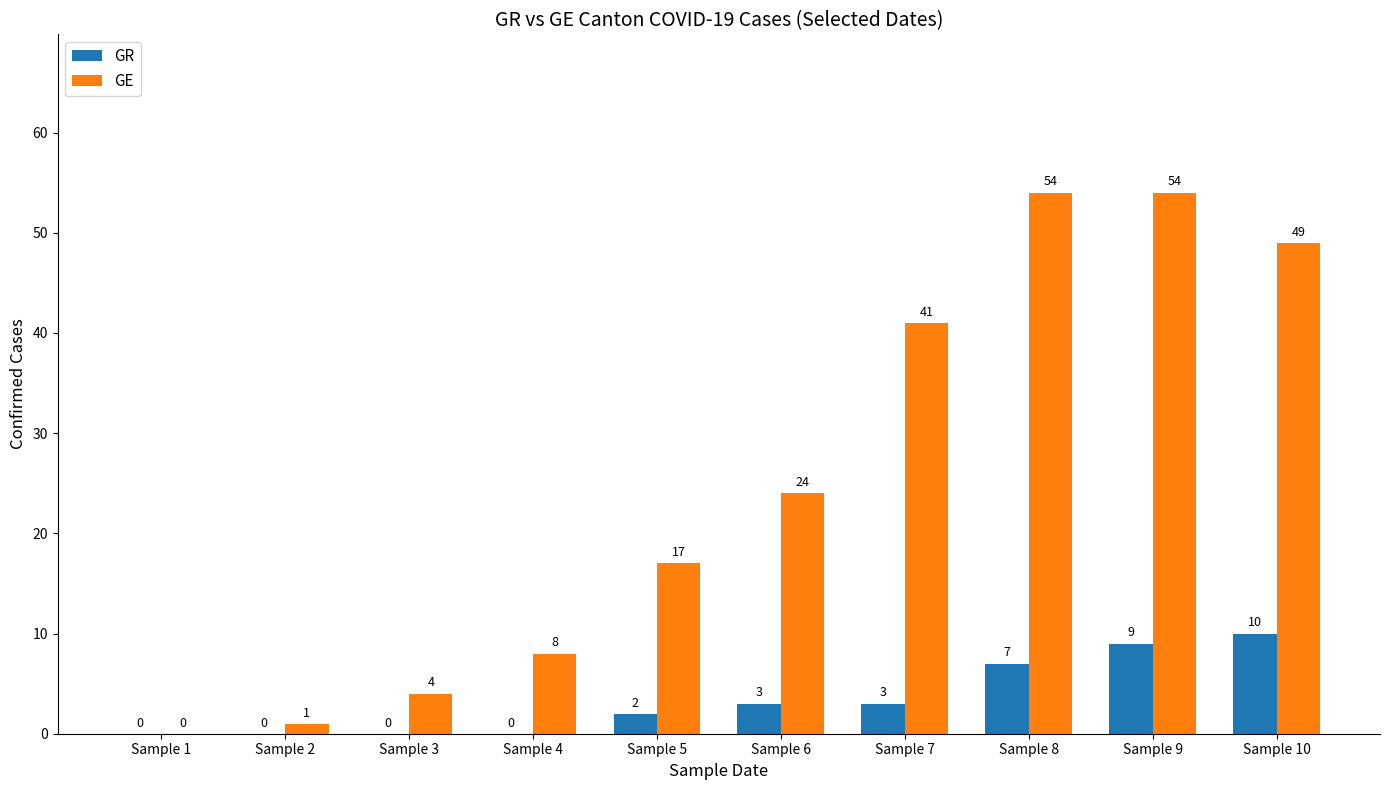

What is the sum of the GE values at Sample 1 and Sample 5?

17